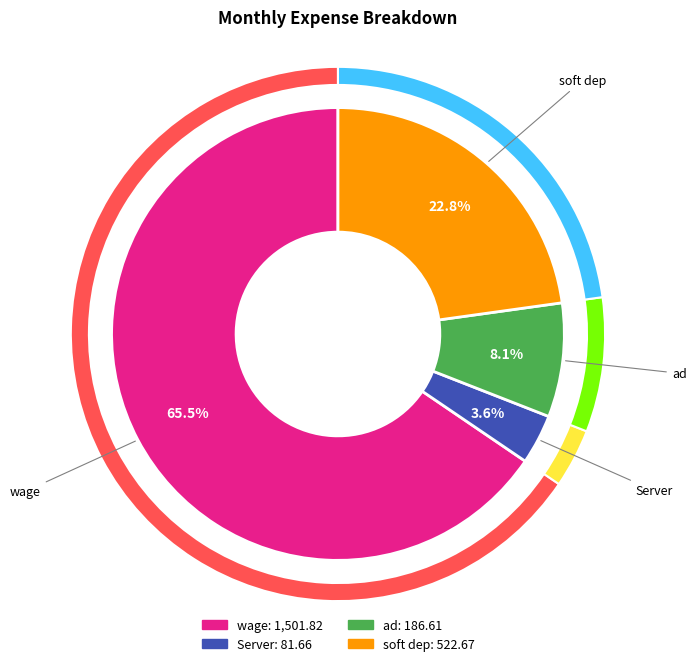

What percentage is the ad slice, to the nearest percent?

8%